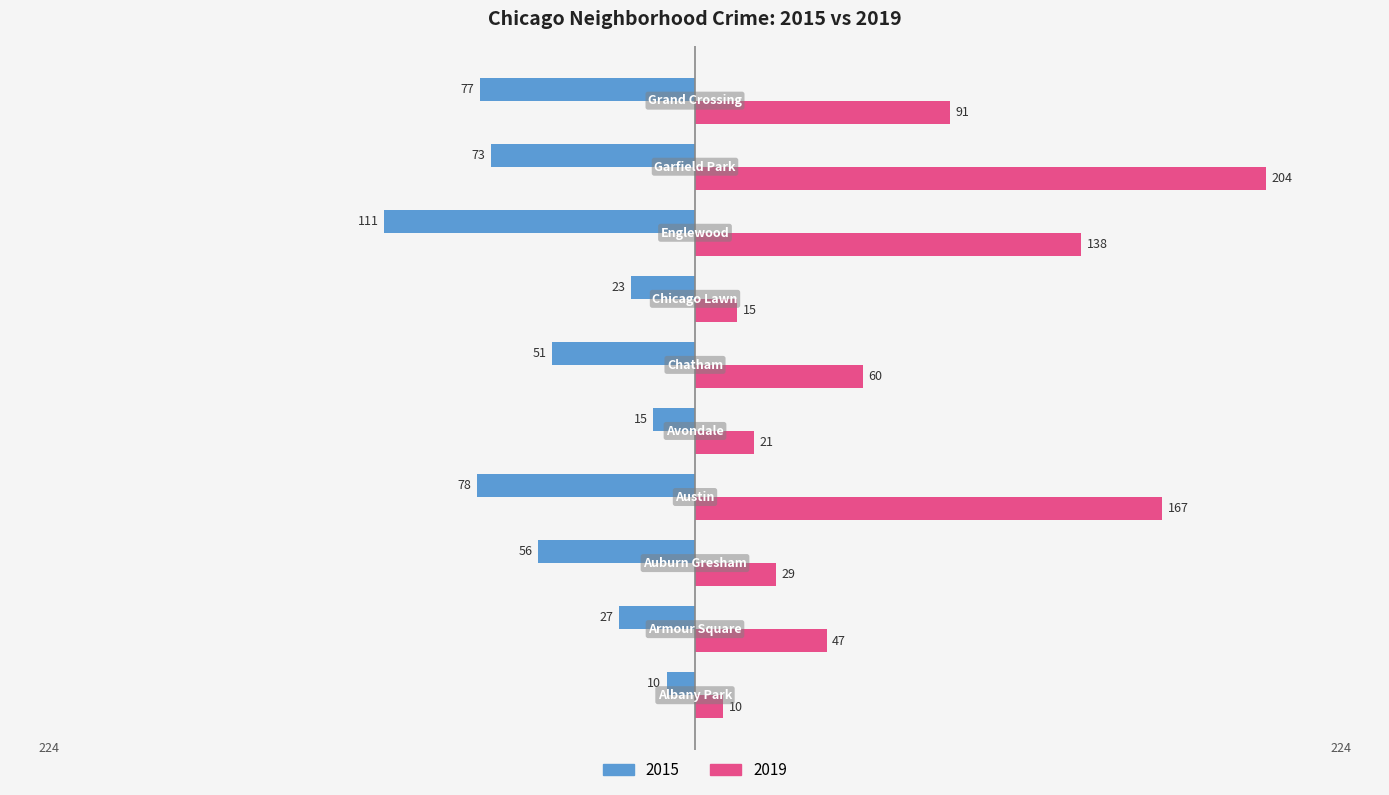

Which series has the largest total across all categories?

2019